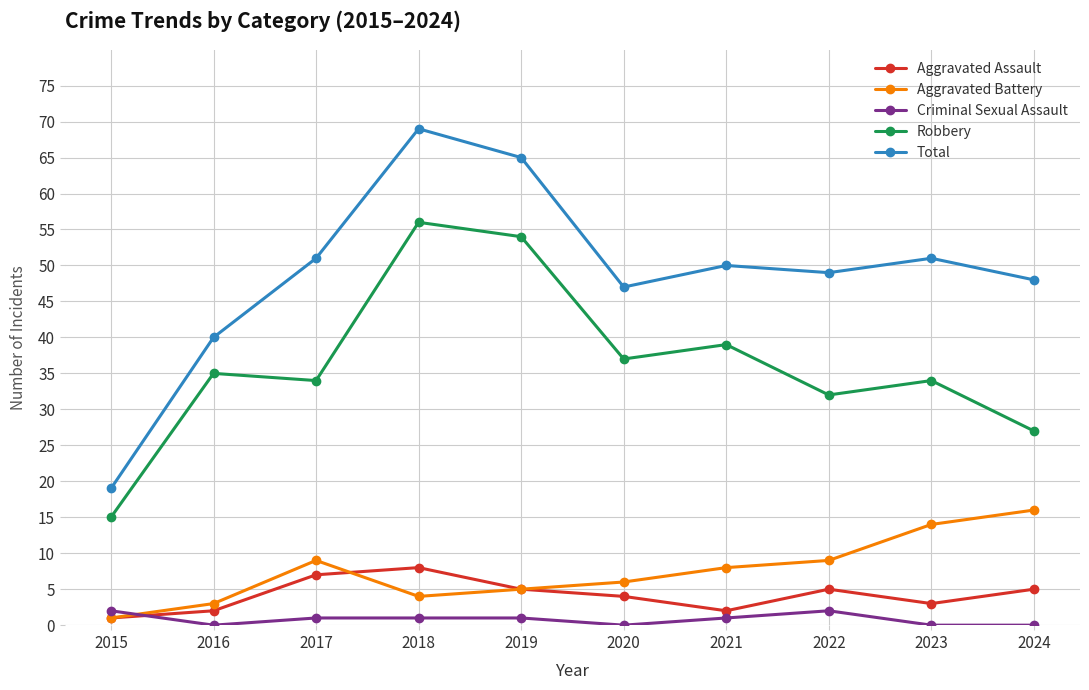

True or false: Total has more than 0 interior local peaks.

True